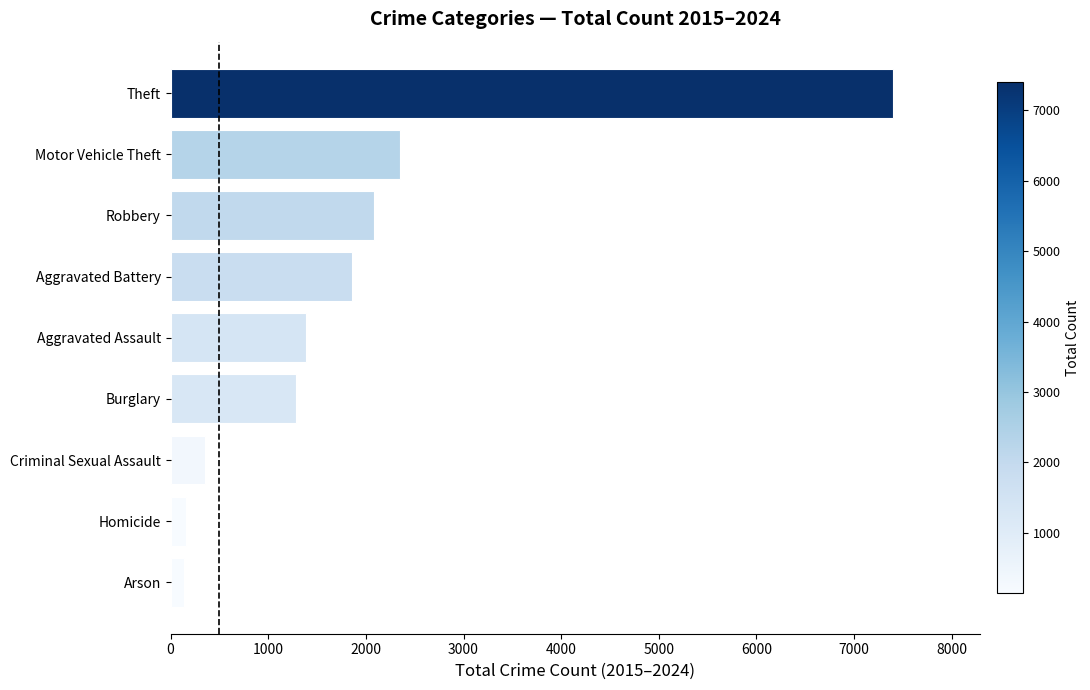

What is the change in value from Burglary to Aggravated Battery?

+576